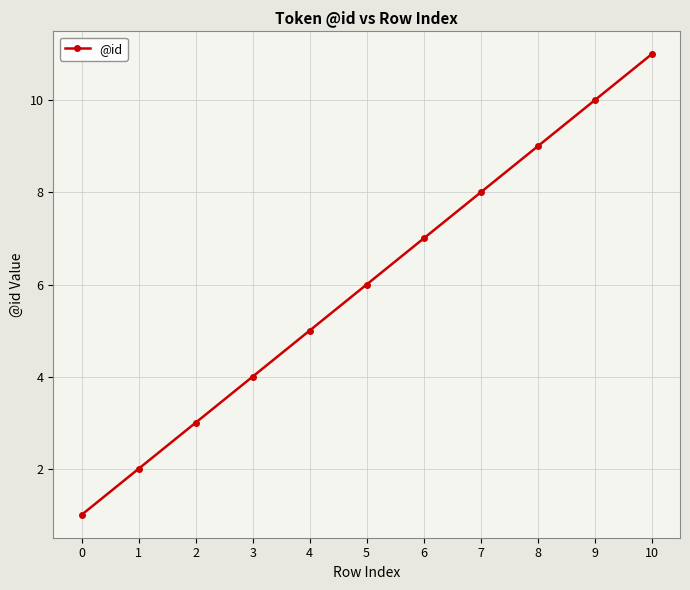

Reading left to right, transcribe all the data shown in this chart.

0=1	1=2	2=3	3=4	4=5	5=6	6=7	7=8	8=9	9=10	10=11